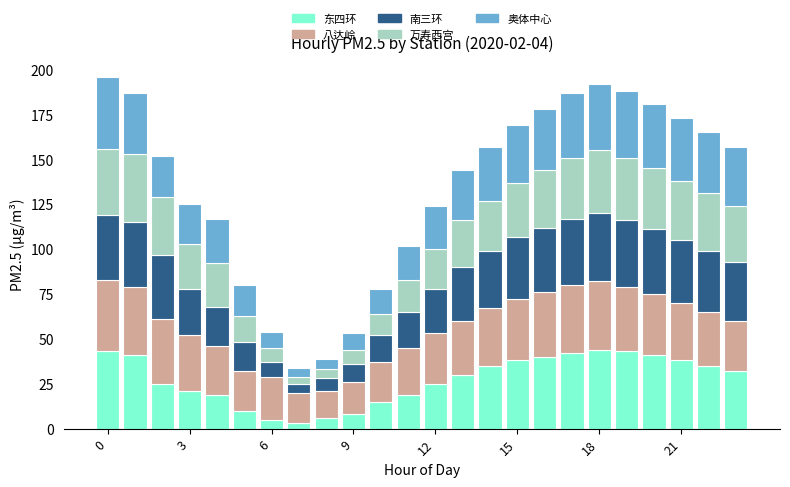

What are all the series names shown in the legend?

东四环, 八达岭, 南三环, 万寿西宫, 奥体中心